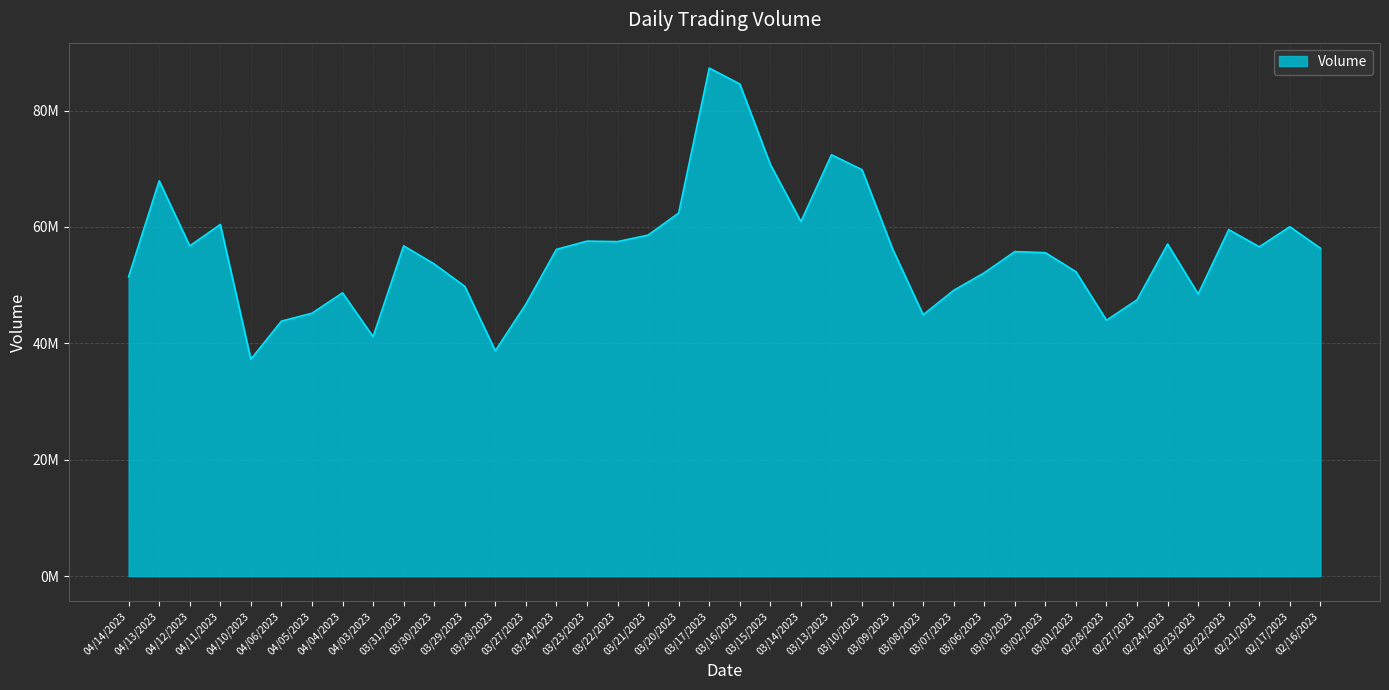

Rank the categories by value from lowest to highest.

04/10/2023, 03/28/2023, 04/03/2023, 04/06/2023, 02/28/2023, 03/08/2023, 04/05/2023, 03/27/2023, 02/27/2023, 02/23/2023, 04/04/2023, 03/07/2023, 03/29/2023, 04/14/2023, 03/06/2023, 03/01/2023, 03/30/2023, 03/02/2023, 03/03/2023, 03/24/2023, 03/09/2023, 02/16/2023, 02/21/2023, 04/12/2023, 03/31/2023, 02/24/2023, 03/22/2023, 03/23/2023, 03/21/2023, 02/22/2023, 02/17/2023, 04/11/2023, 03/14/2023, 03/20/2023, 04/13/2023, 03/10/2023, 03/15/2023, 03/13/2023, 03/16/2023, 03/17/2023